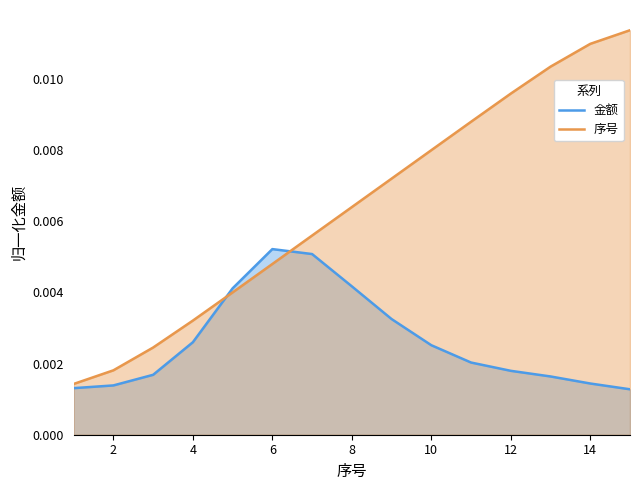

The value at 13 is 0.0. True or false?

True